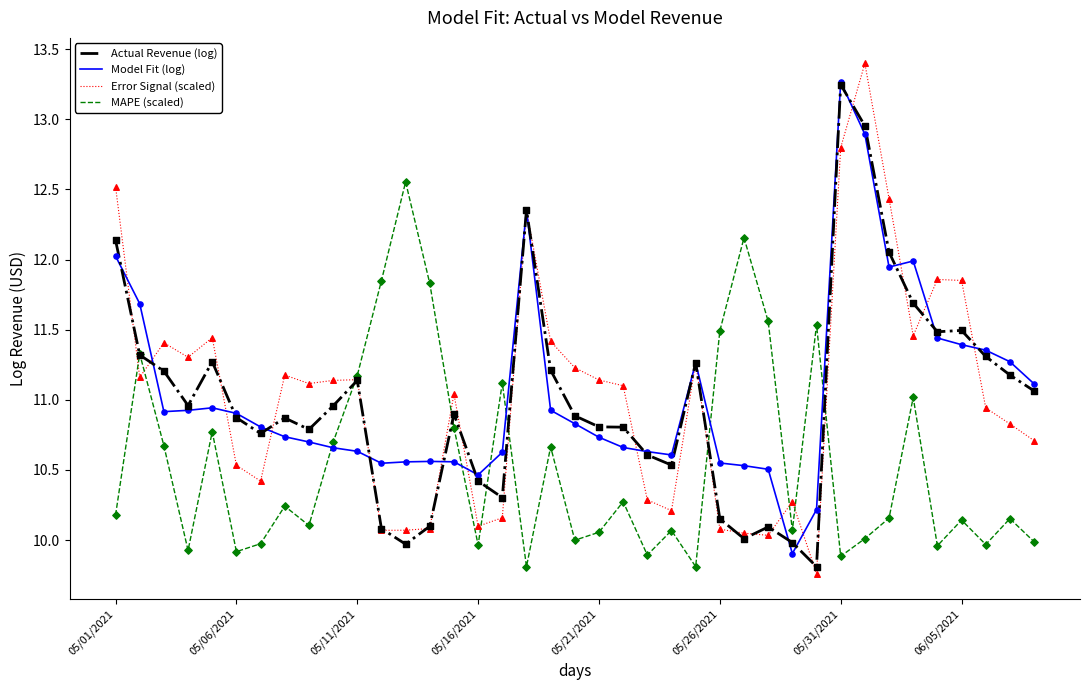

What is the highest value of the Model Fit (log) series?

13.3